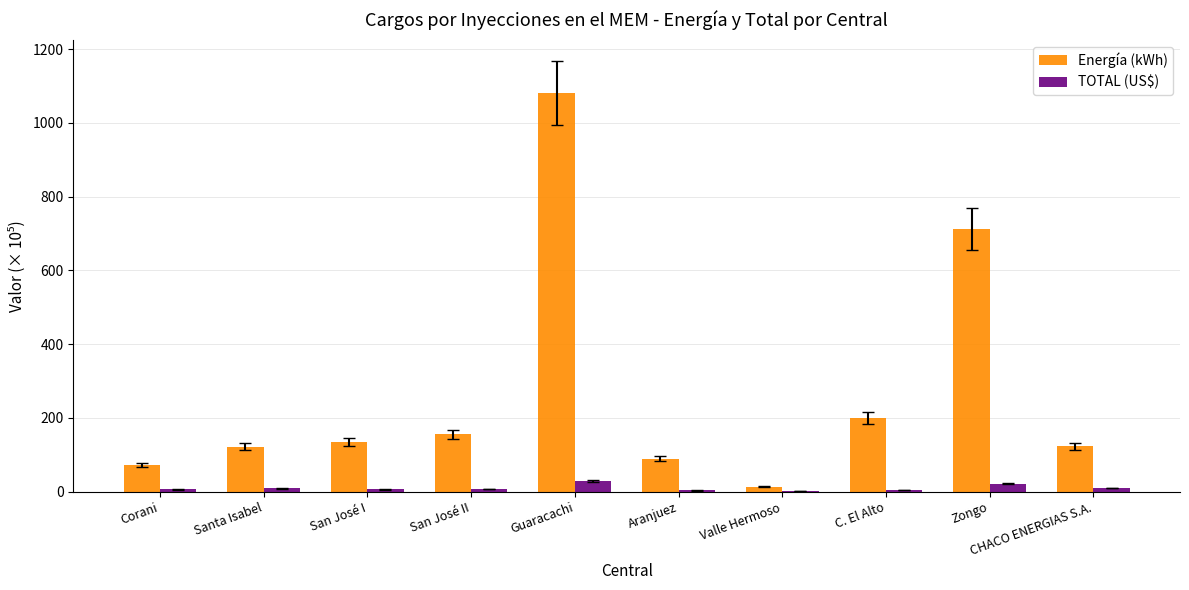

Which series has the largest total across all categories?

Energía (kWh)